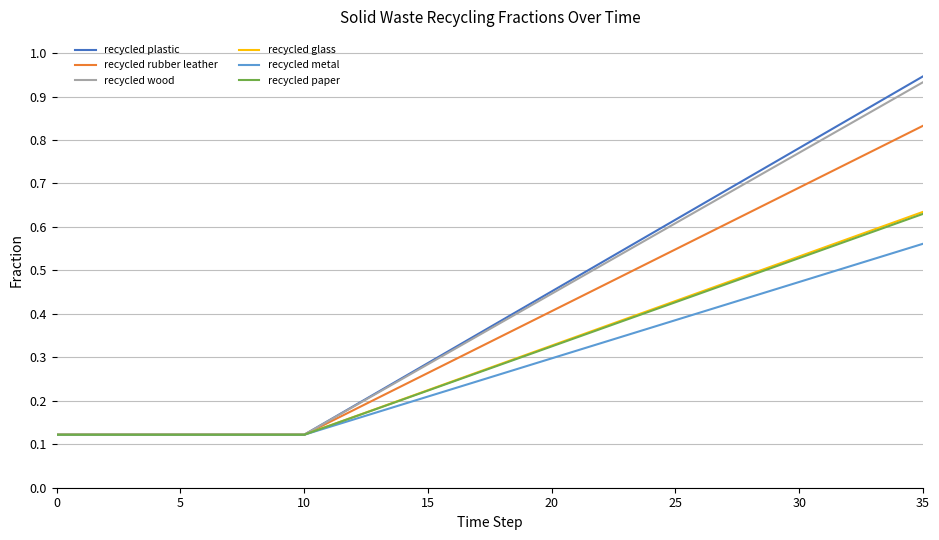

Which series has the largest range (max minus min)?

recycled plastic